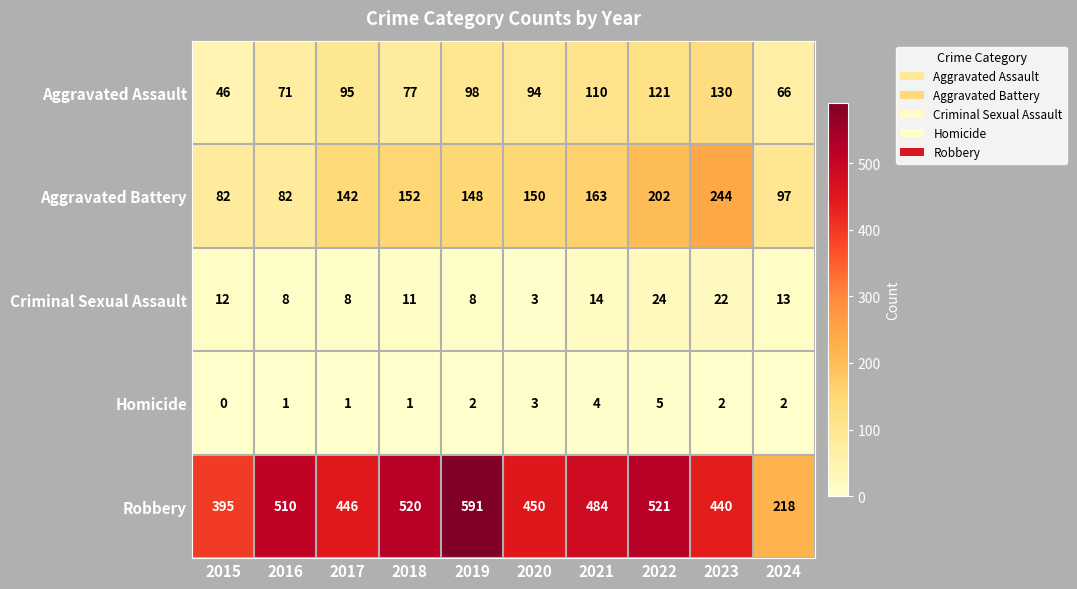

List the series in order of their peak value, highest first.

Robbery, Aggravated Battery, Aggravated Assault, Criminal Sexual Assault, Homicide